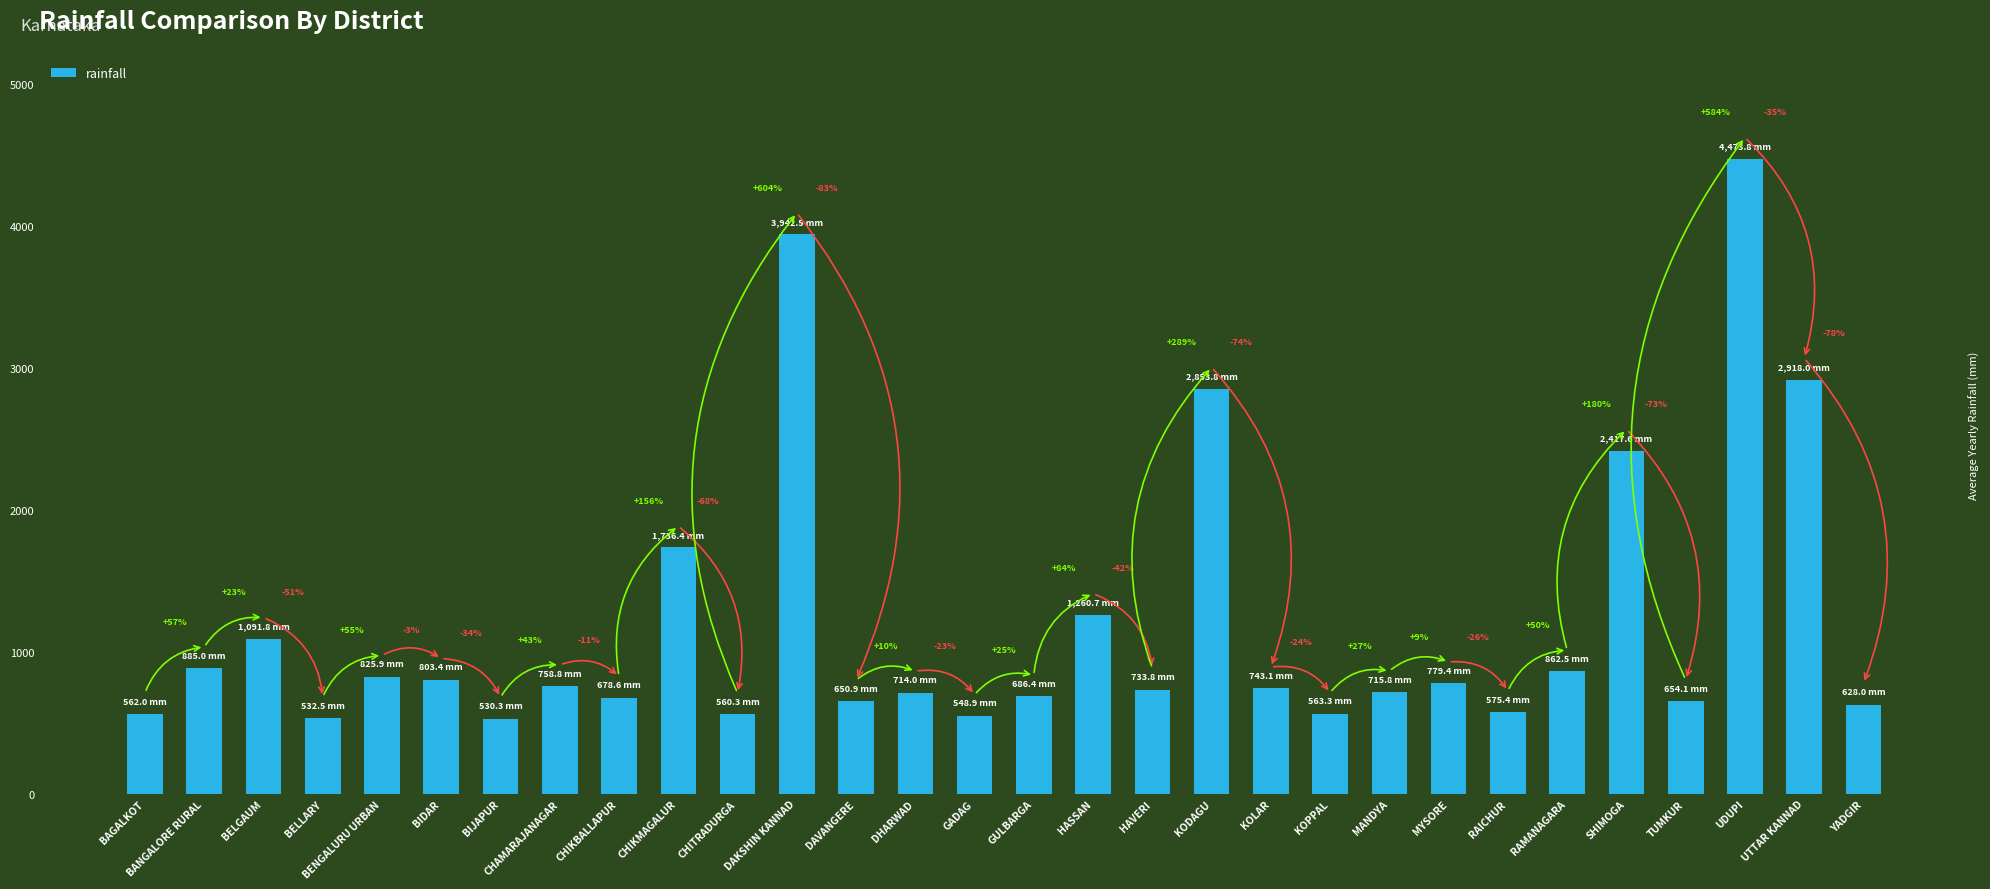

Rank the categories by value from lowest to highest.

BIJAPUR, BELLARY, GADAG, CHITRADURGA, BAGALKOT, KOPPAL, RAICHUR, YADGIR, DAVANGERE, TUMKUR, CHIKBALLAPUR, GULBARGA, DHARWAD, MANDYA, HAVERI, KOLAR, CHAMARAJANAGAR, MYSORE, BIDAR, BENGALURU URBAN, RAMANAGARA, BANGALORE RURAL, BELGAUM, HASSAN, CHIKMAGALUR, SHIMOGA, KODAGU, UTTAR KANNAD, DAKSHIN KANNAD, UDUPI